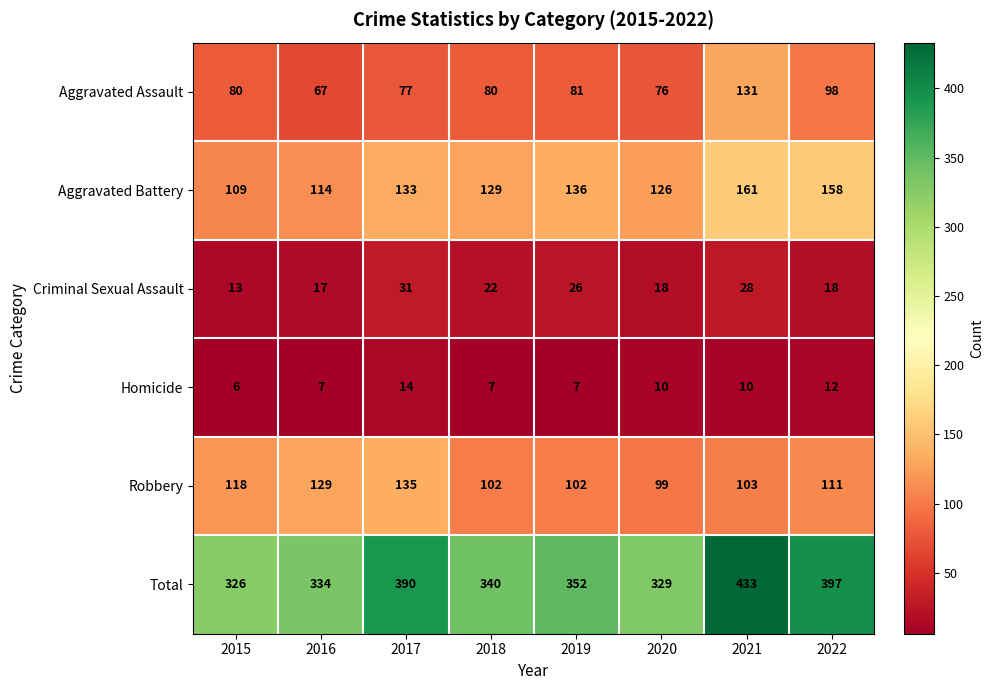

Is the value of Homicide at 2016 greater than the value of Aggravated Assault at 2021?

No